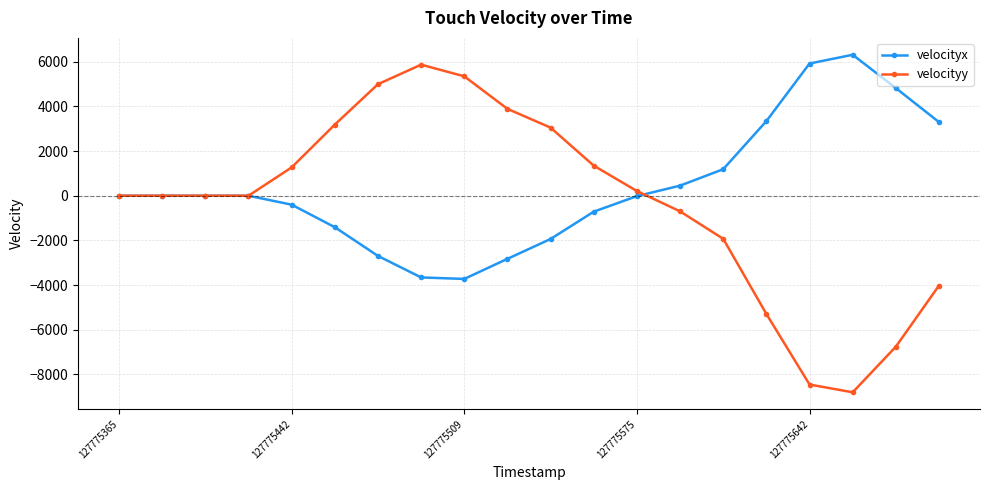

True or false: velocityx has more than 0 points higher than both neighbors.

True